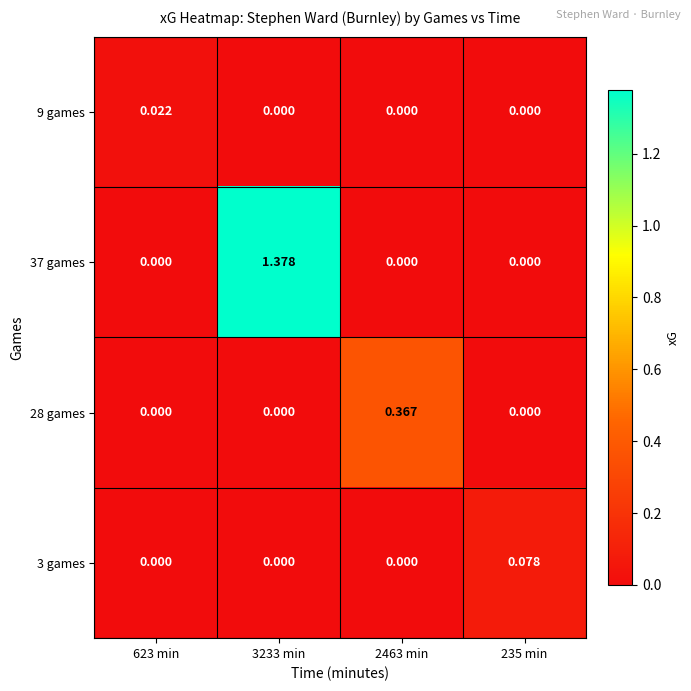

Reading left to right, extract all data points from this chart.

9 games: 623 min=0.0	3233 min=0.0	2463 min=0.0	235 min=0.0
37 games: 623 min=0.0	3233 min=1.4	2463 min=0.0	235 min=0.0
28 games: 623 min=0.0	3233 min=0.0	2463 min=0.4	235 min=0.0
3 games: 623 min=0.0	3233 min=0.0	2463 min=0.0	235 min=0.1